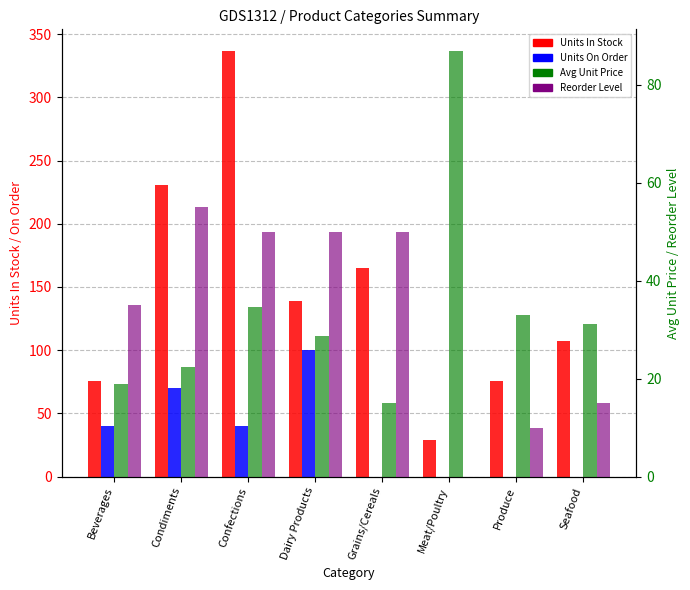

True or false: Reorder Level has a value of 10.0 at Produce.

True